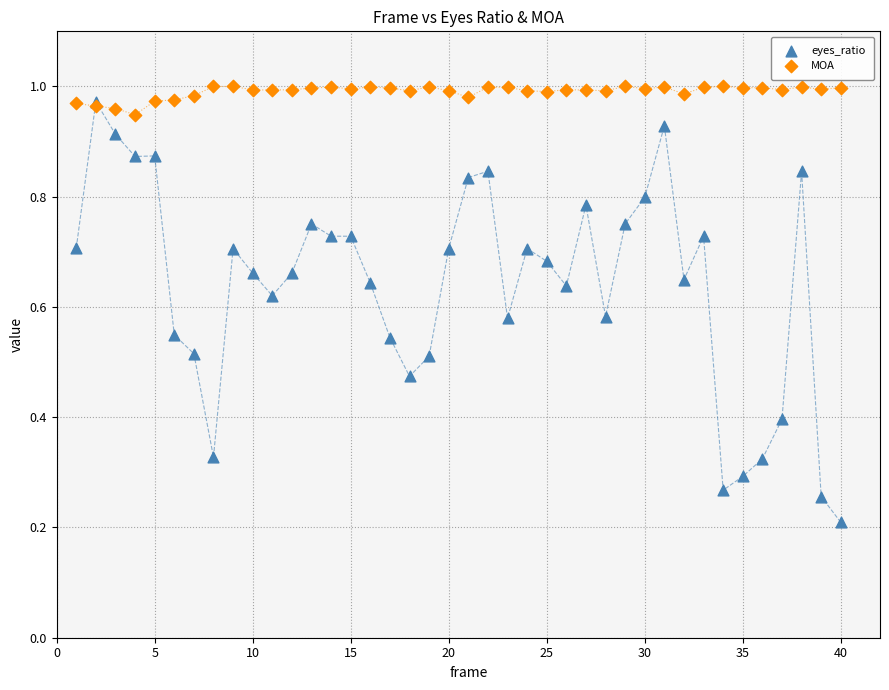

What are all the series names shown in the legend?

eyes_ratio, MOA